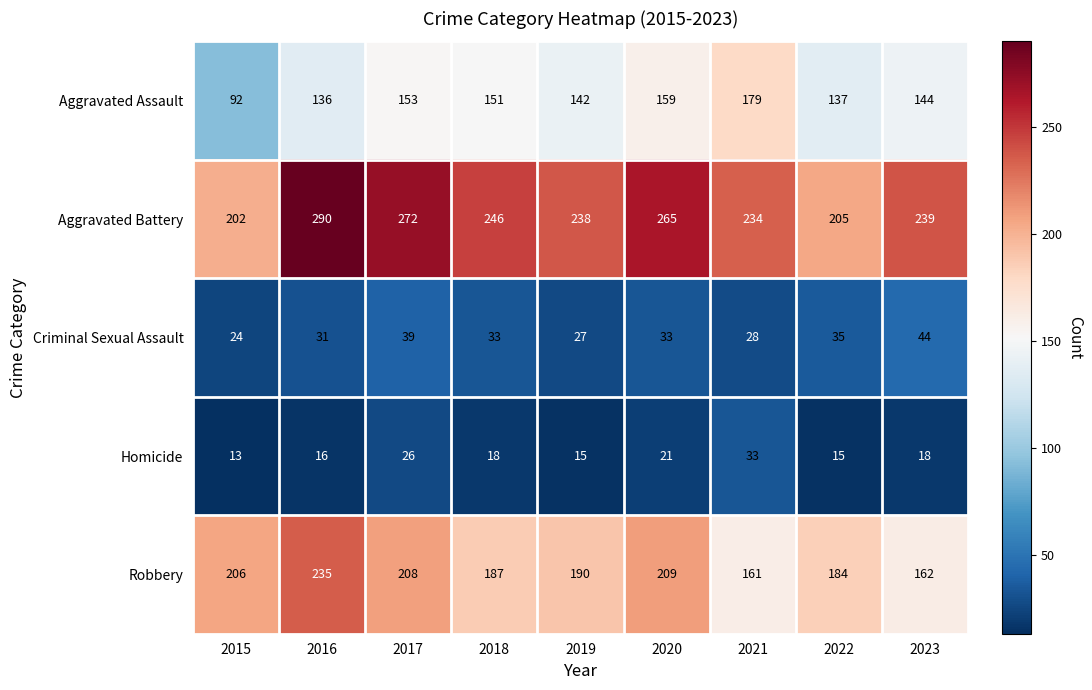

What is the total value across all series at 2018?

635